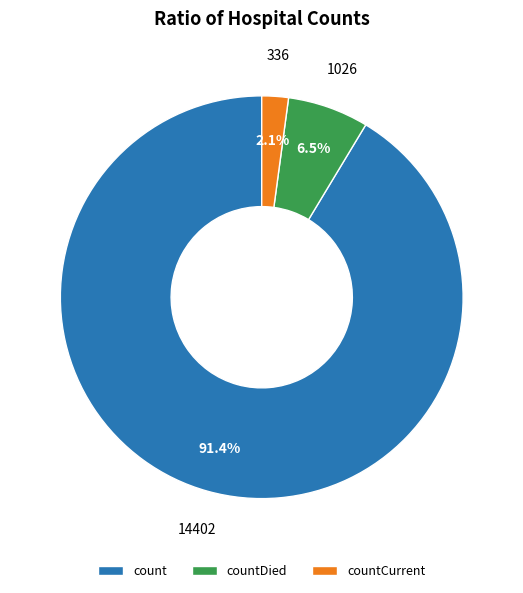

To the nearest percent, what is the difference between the largest and smallest slice percentages?

89%